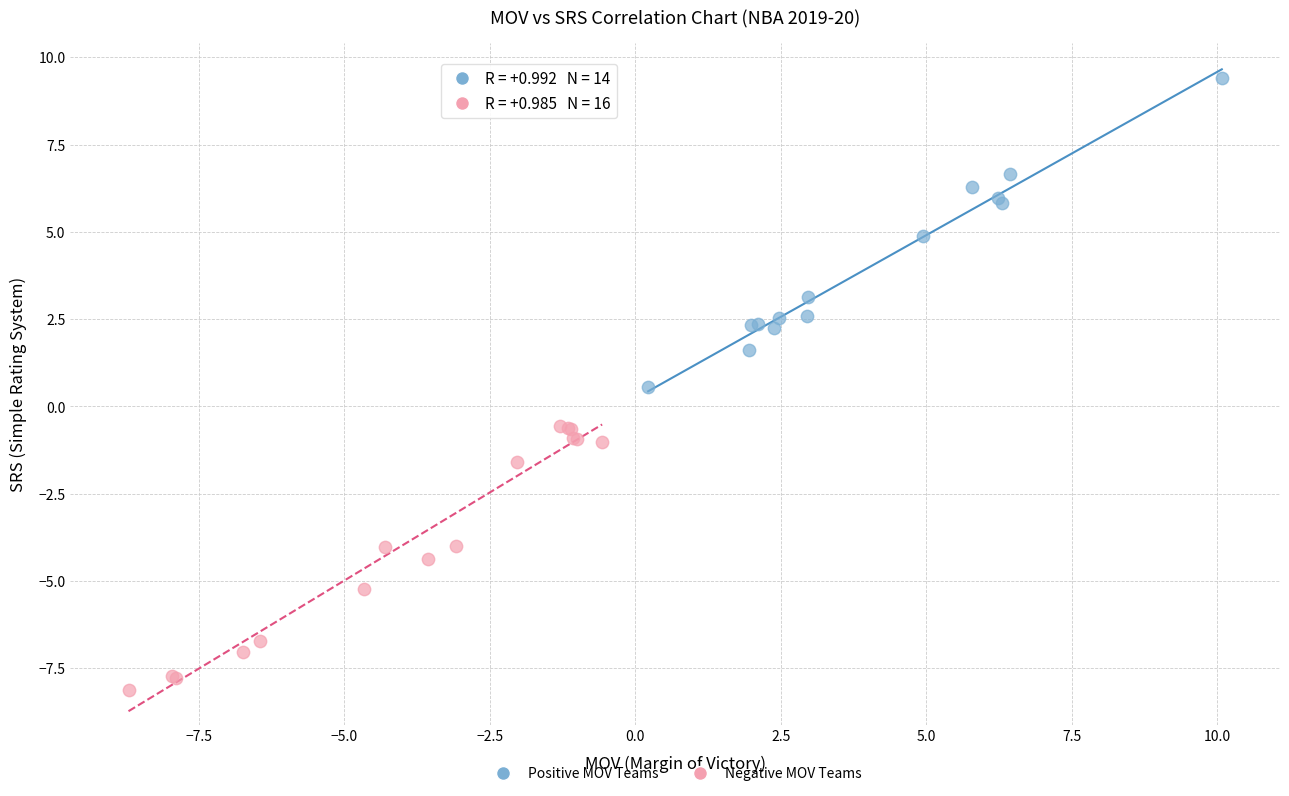

What are all the series names shown in the legend?

Positive MOV Teams, Negative MOV Teams